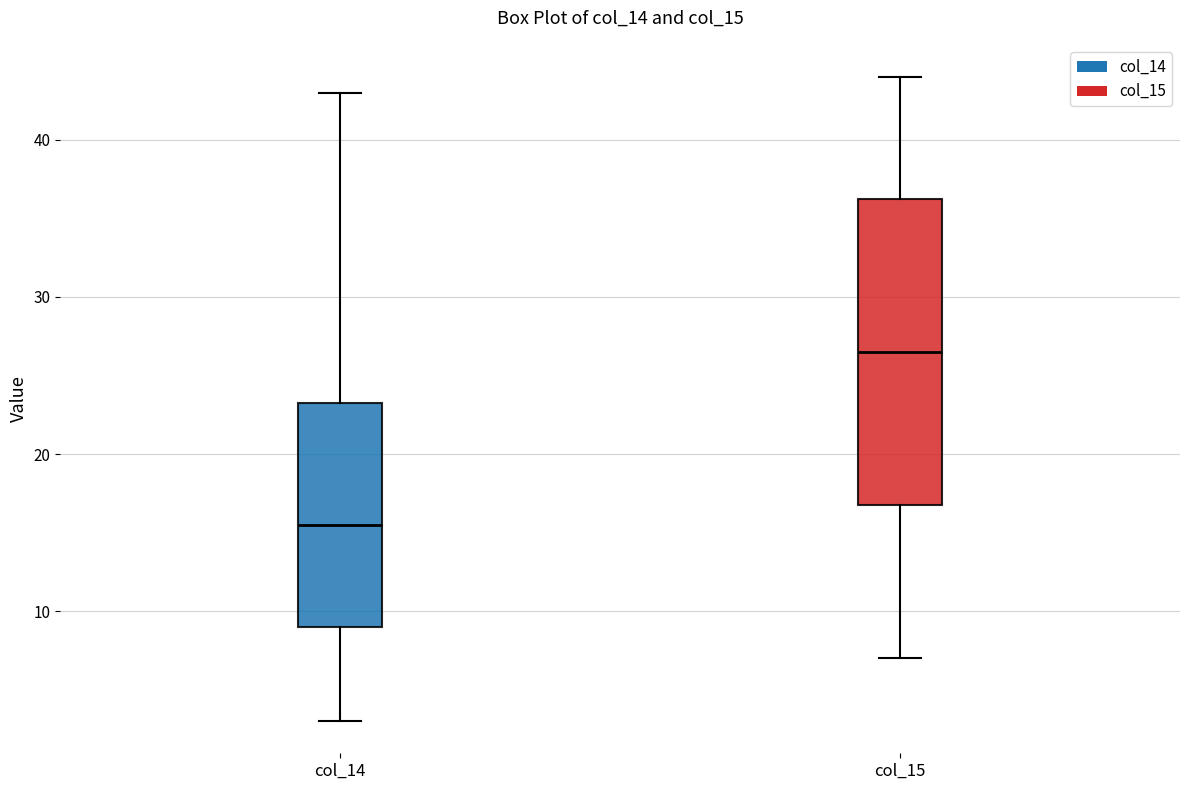

Which box is the tallest, from its lower edge to its upper edge?

col_15